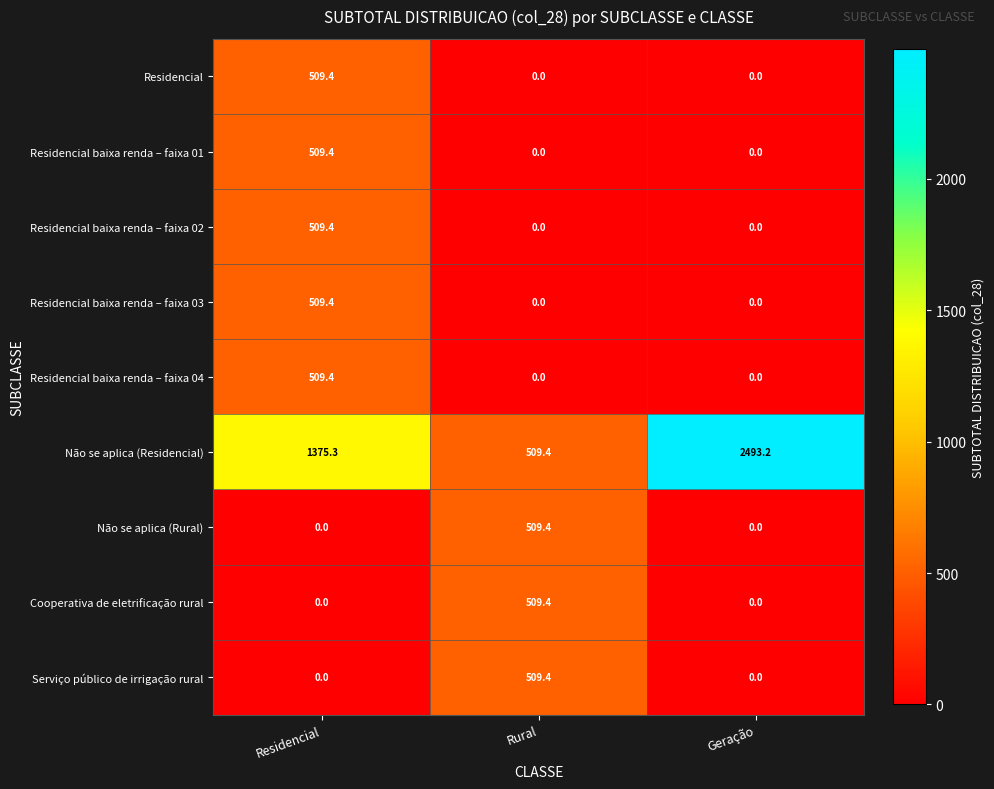

What is the average value of the Residencial baixa renda – faixa 02 series?

169.8